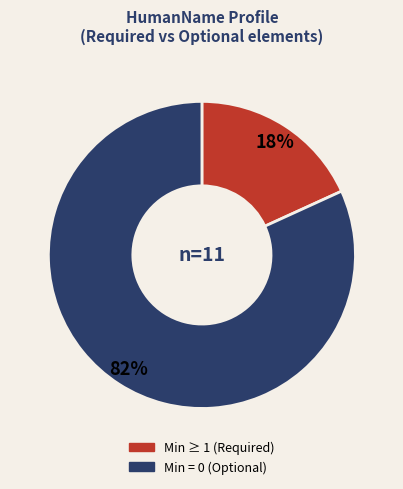

Is there a majority slice in this chart?

Yes